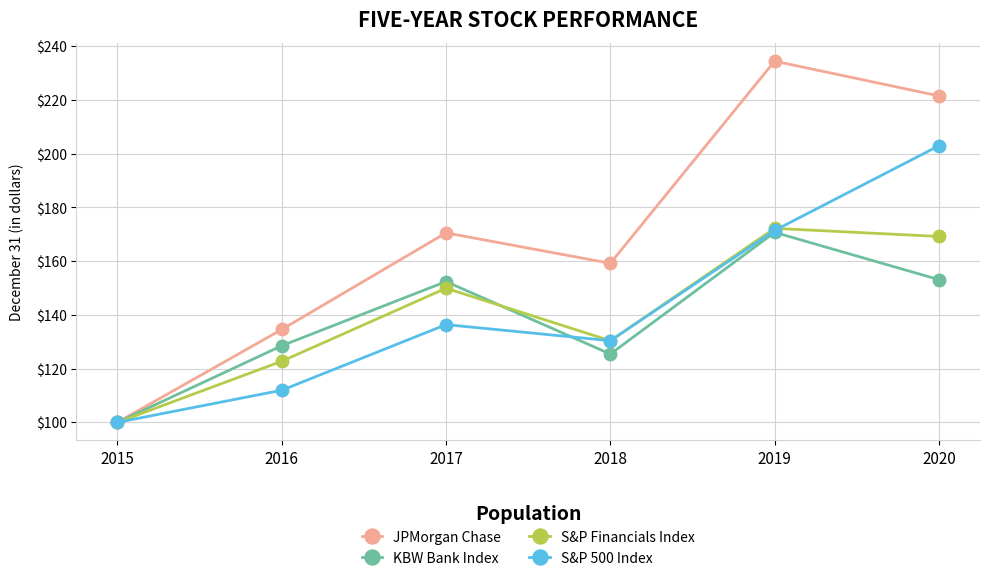

In JPMorgan Chase, how many points are higher than both neighbors (excluding endpoints)?

2